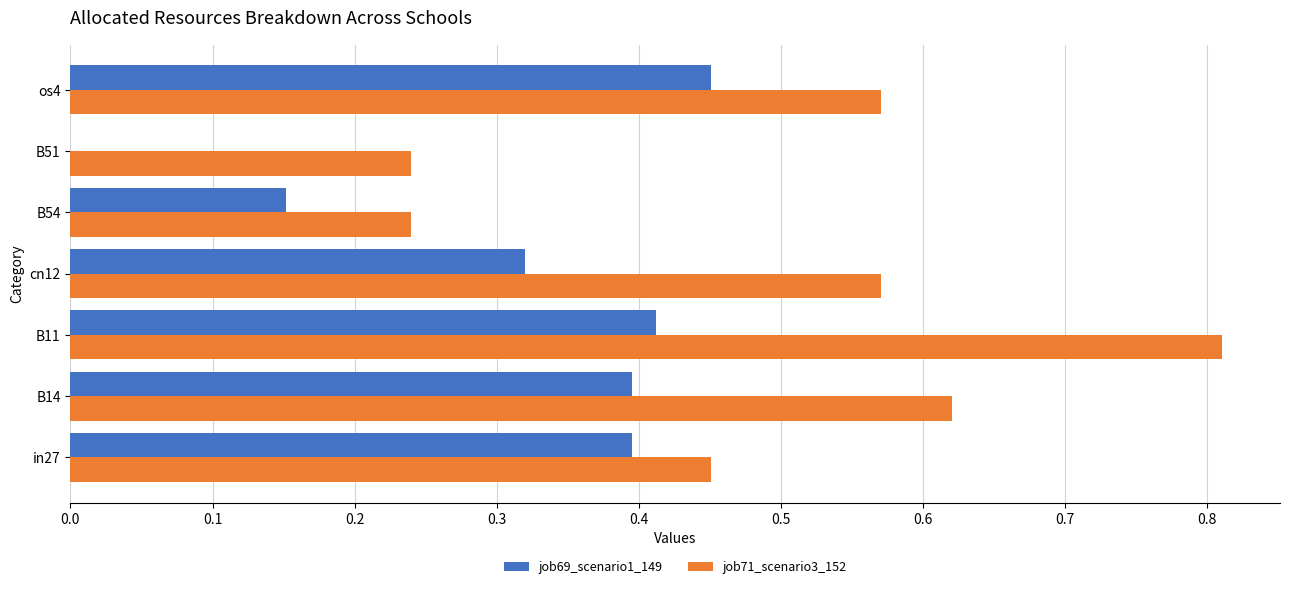

Which series changed the most between B11 and B54?

job71_scenario3_152